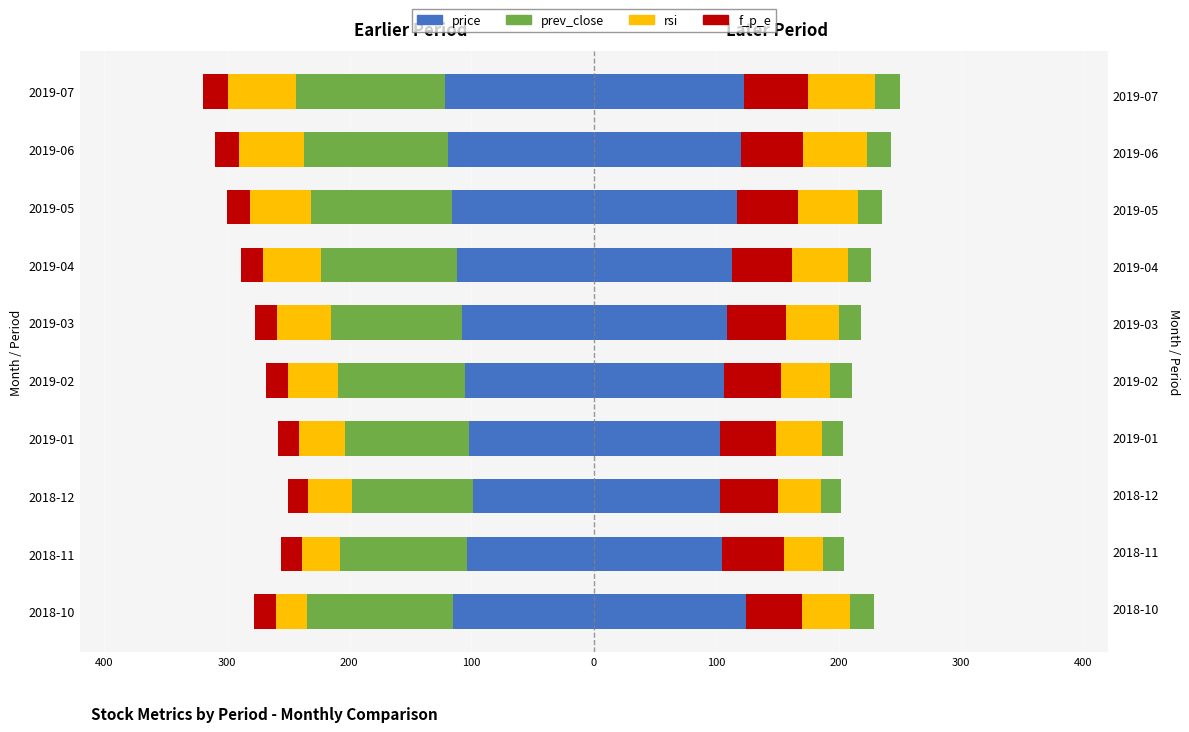

What is the spread (max minus min) of values at 200?

82.6